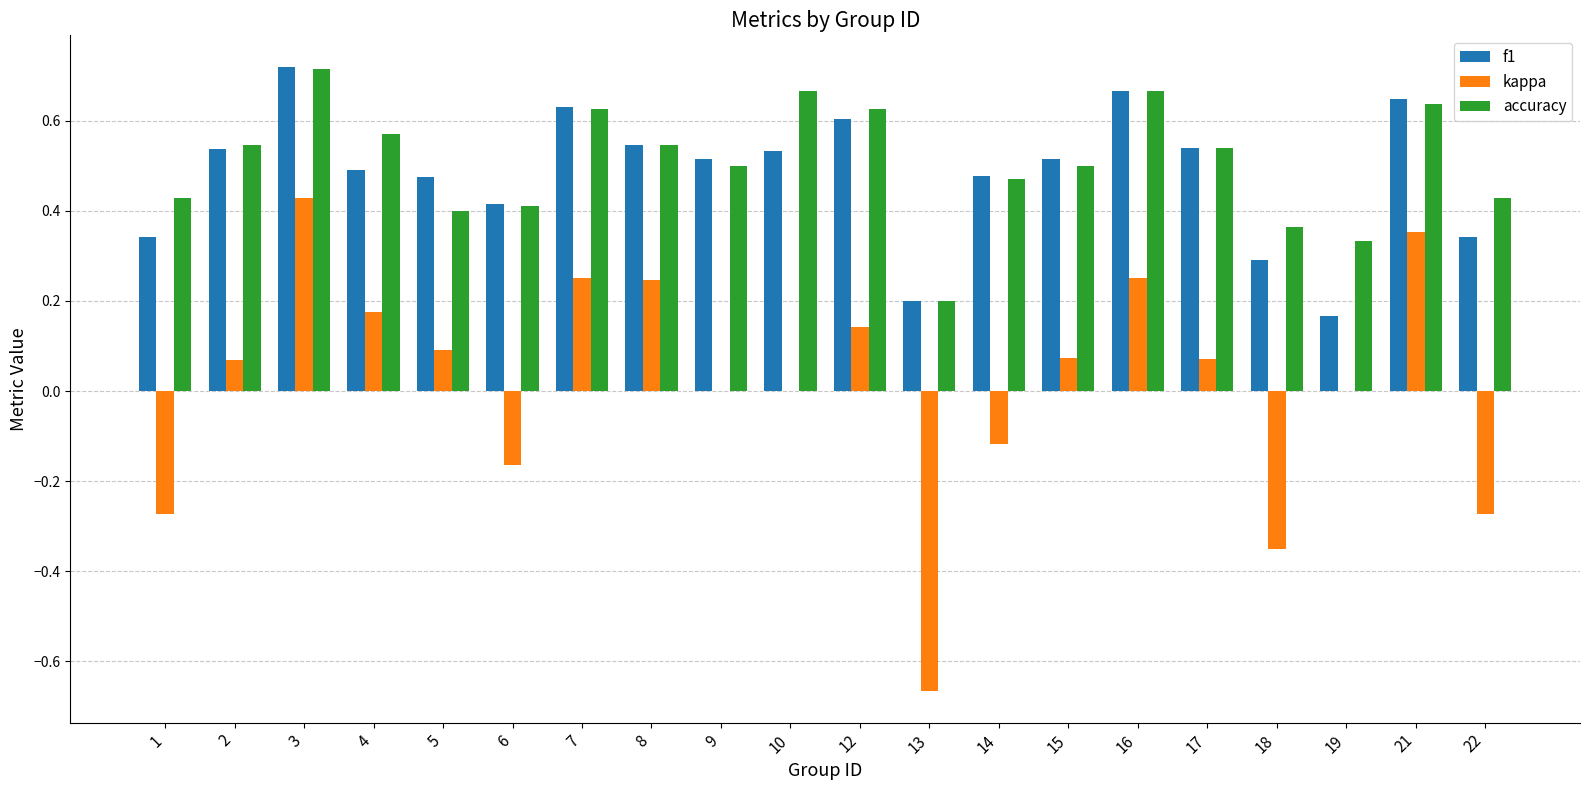

What is the total value across all series at 15?

1.1